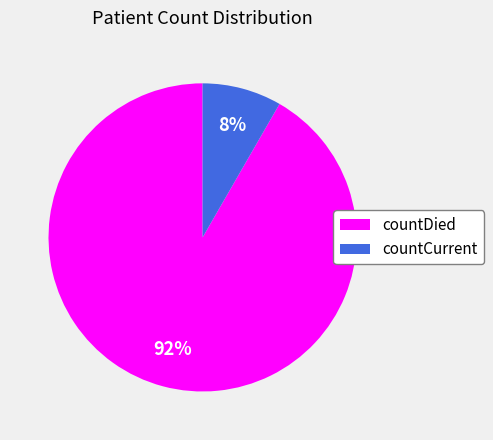

Is it true that countCurrent is 8% of the pie?

True